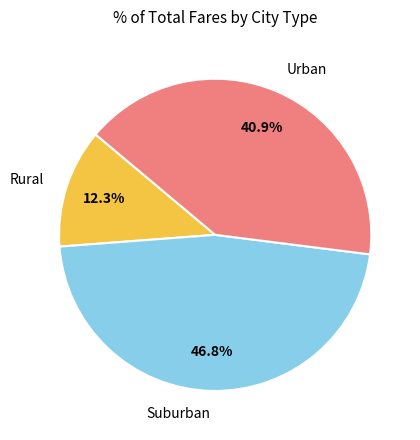

Rank the categories by value from highest to lowest.

Suburban, Urban, Rural